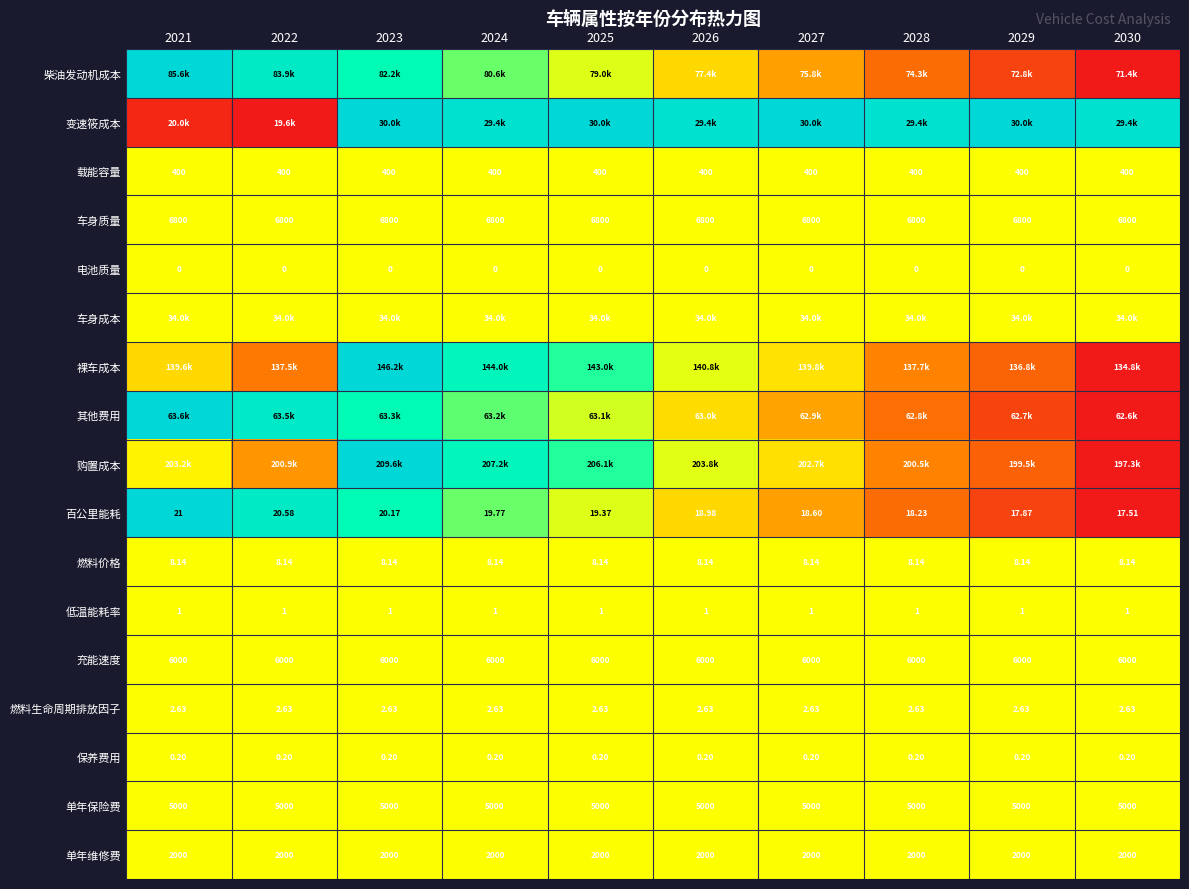

Where is 百公里能耗 nearest to the value 0?

2030